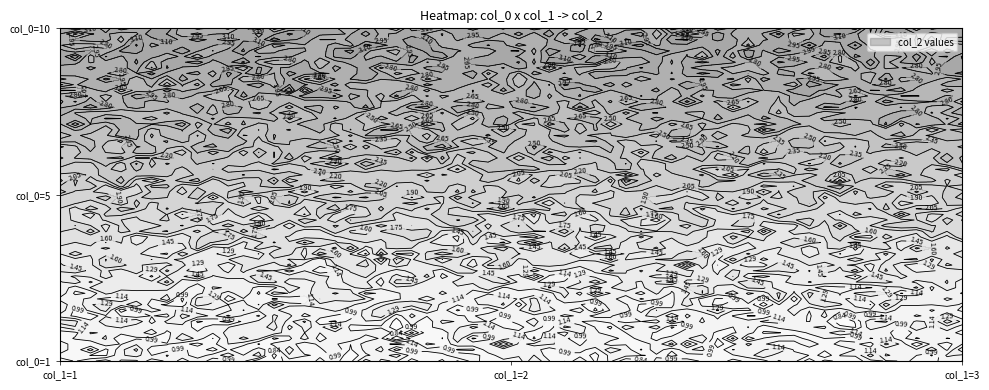

Which category has the highest value across all series?

col_1=1